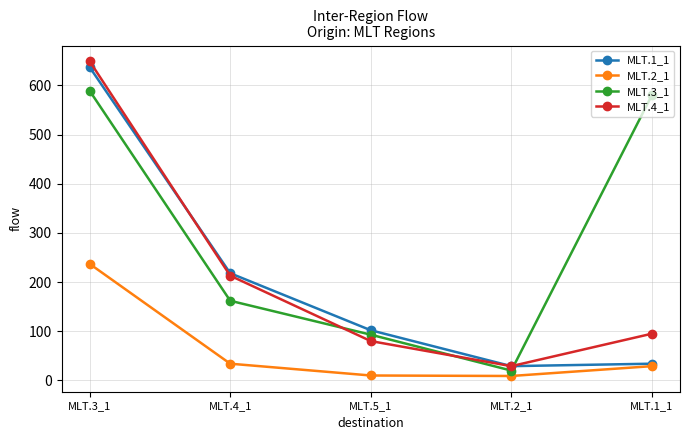

What is the minimum value shown in the chart?

9